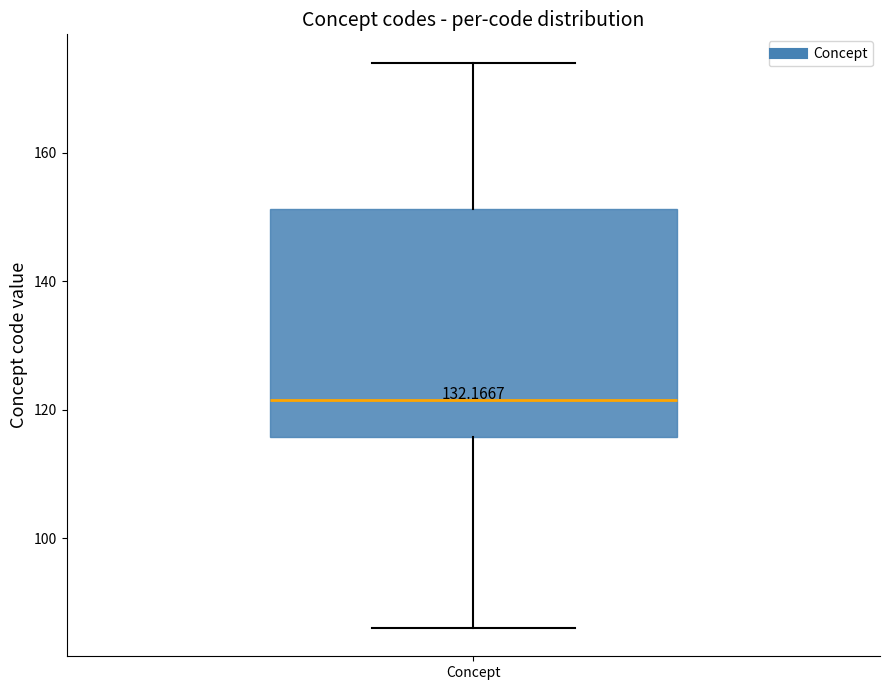

Transcribe this box plot: give where the median line is, the range the box spans, and where the two whiskers end, as read against the y-axis. The values are not printed on the chart, so give them approximately, as read against the axis.

median 122, box 116 to 152, whiskers 86 to 174